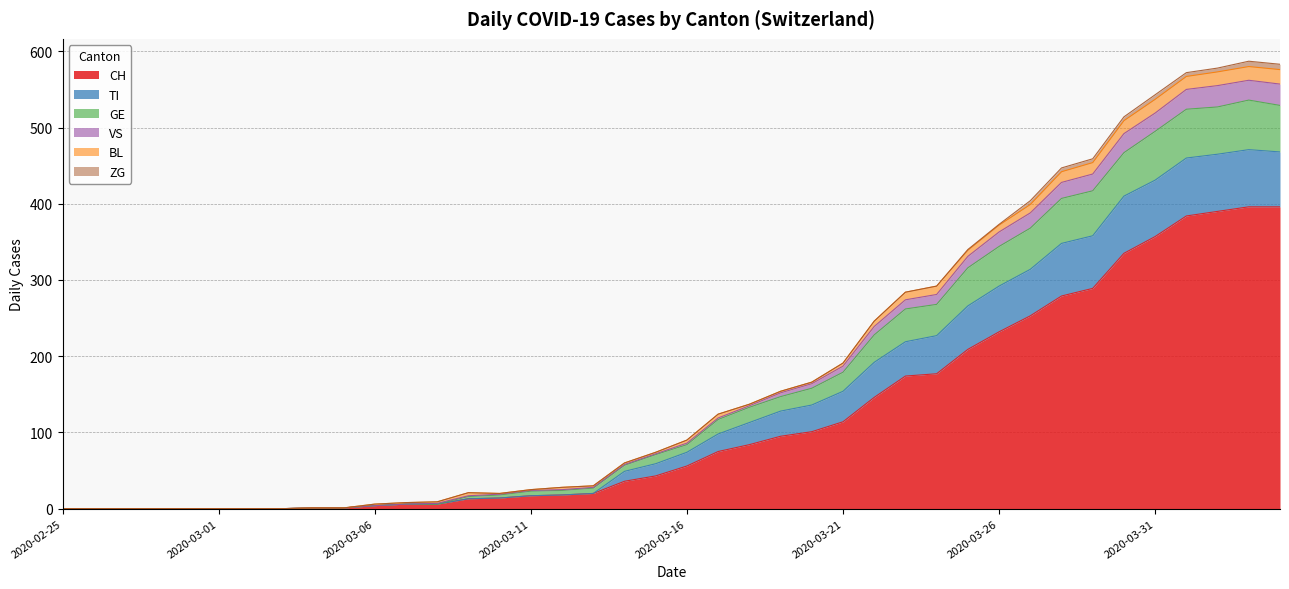

True or false: VS has a value of -356 at 2020-02-26.

False